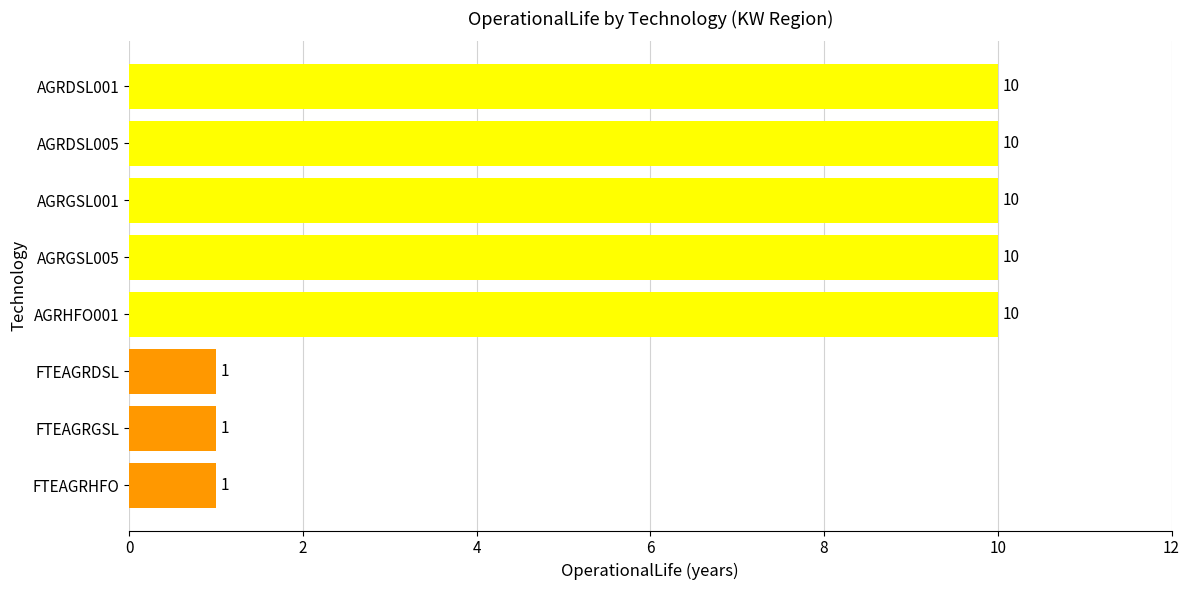

Read the value at AGRDSL001.

10